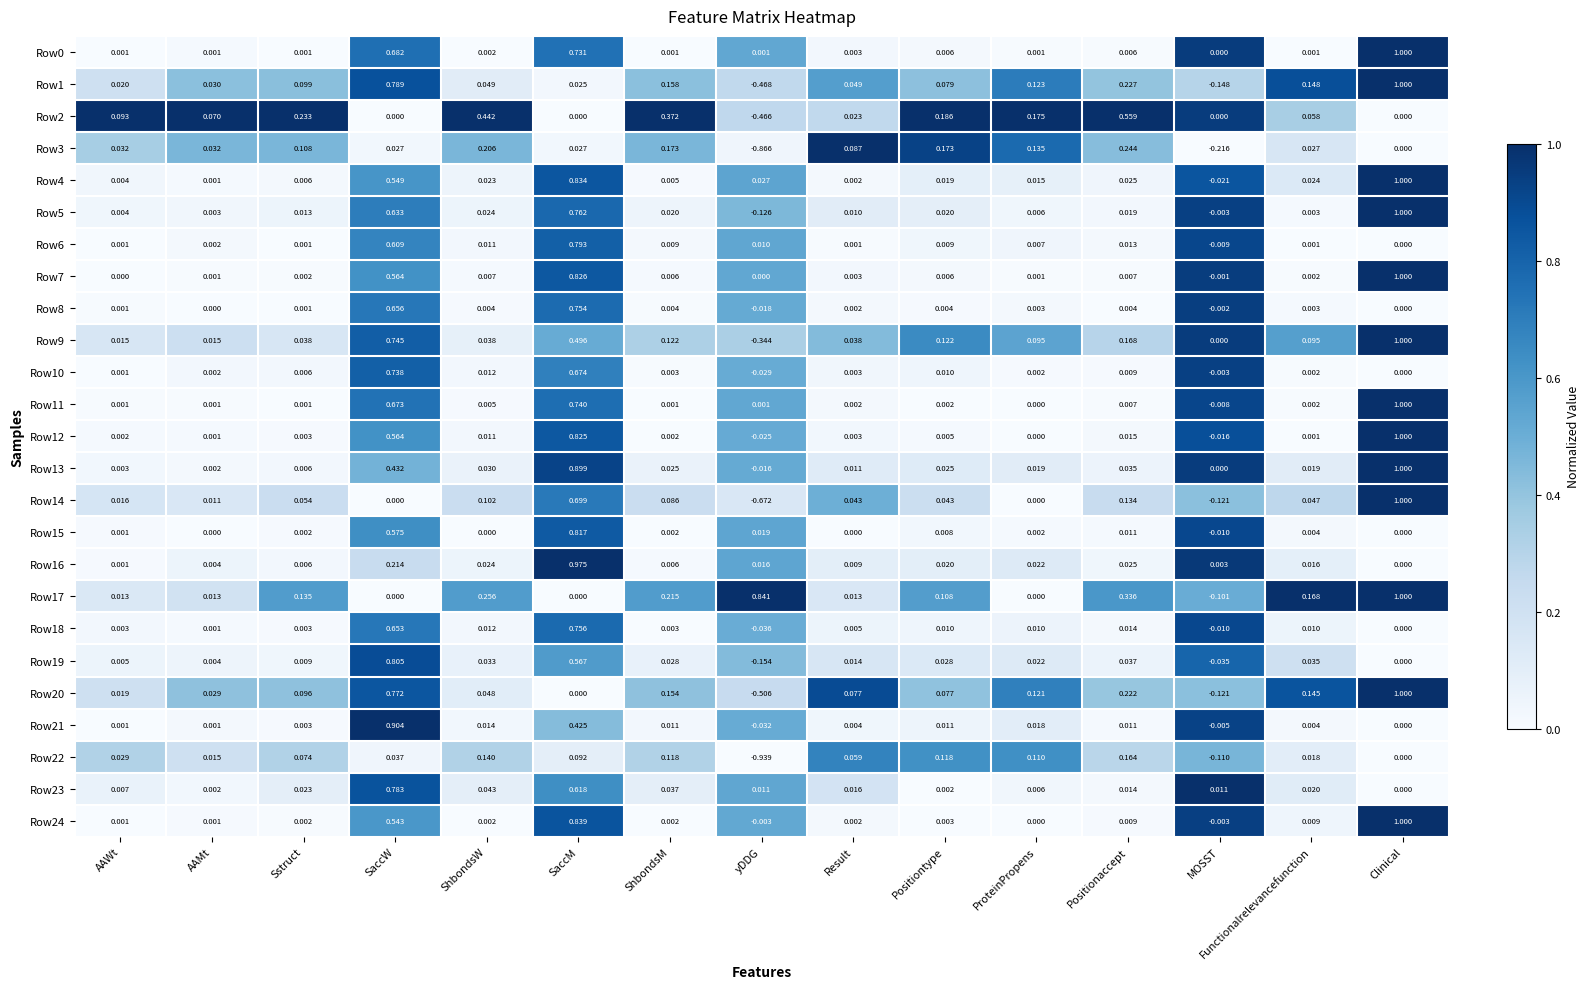

At which category is the sum across all series the highest?

SaccM